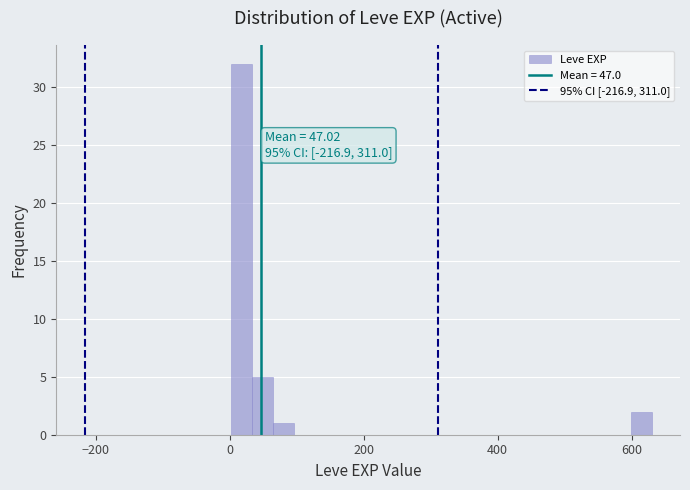

Around what value on the x-axis is the tallest bar? Give the approximate position of its centre, as read against the axis.

20